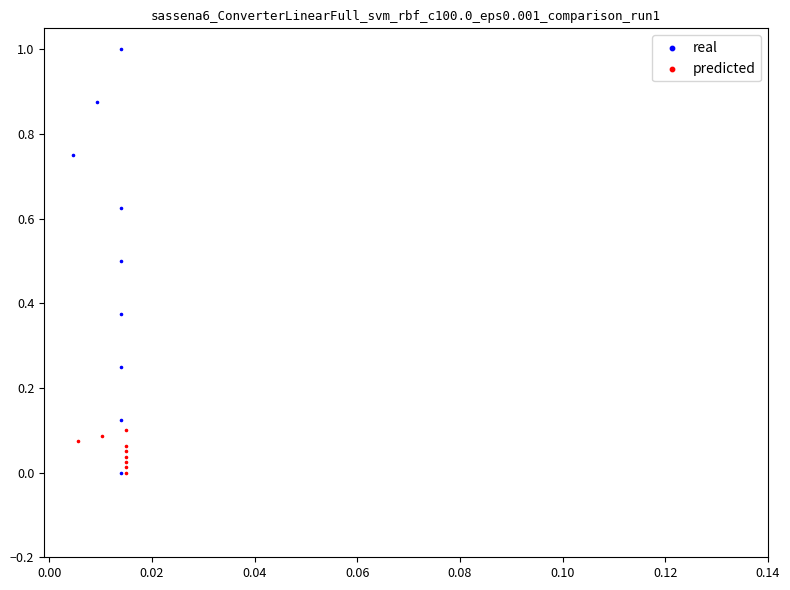

What are all the series names shown in the legend?

real, predicted